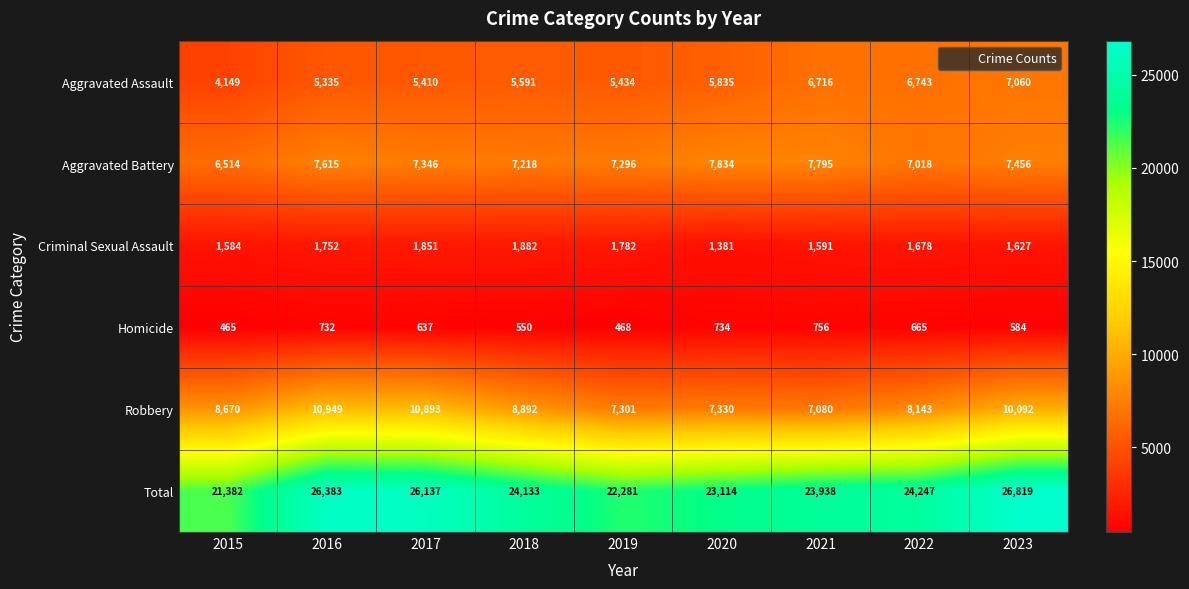

Rank the series by their maximum value, from lowest to highest.

Homicide, Criminal Sexual Assault, Aggravated Assault, Aggravated Battery, Robbery, Total